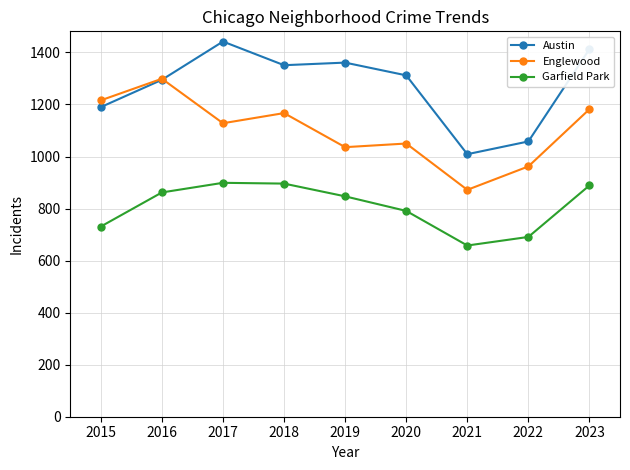

What is the value of the Austin point at the 8th from the left?

1058